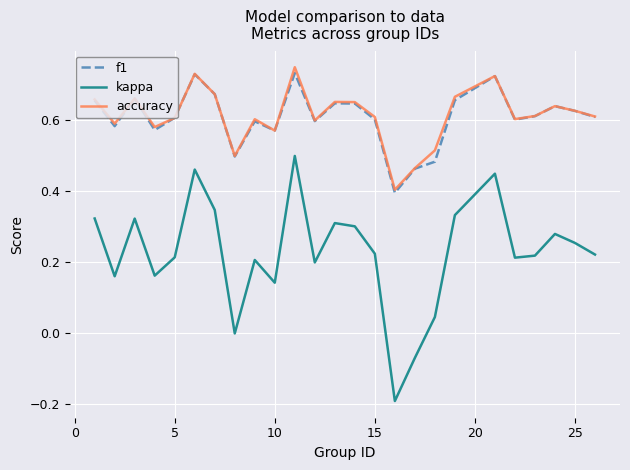

Which series has the widest spread of values?

kappa